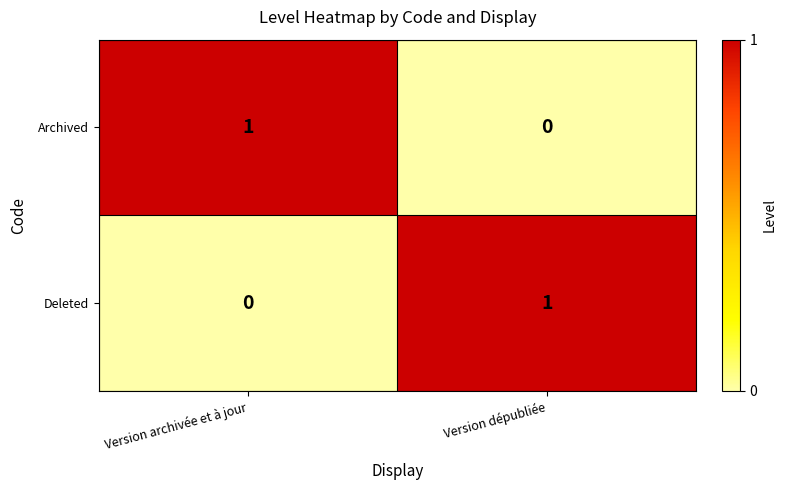

Where is Deleted nearest to the value 0?

Version archivée et à jour